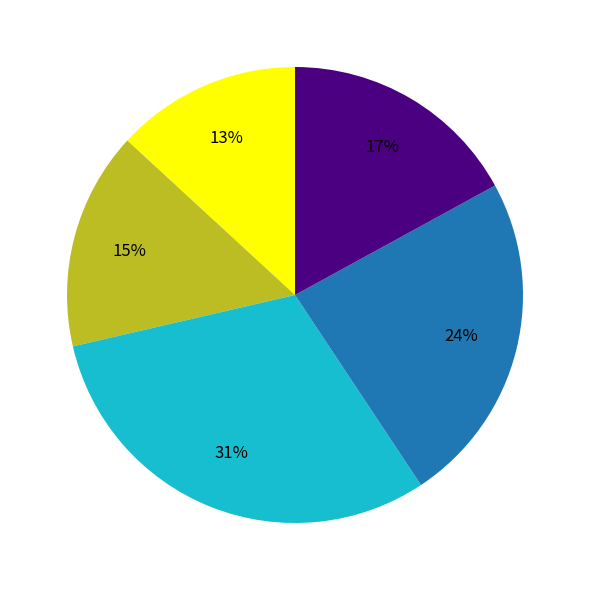

To the nearest percent, what is the difference between the largest and smallest slice percentages?

18%